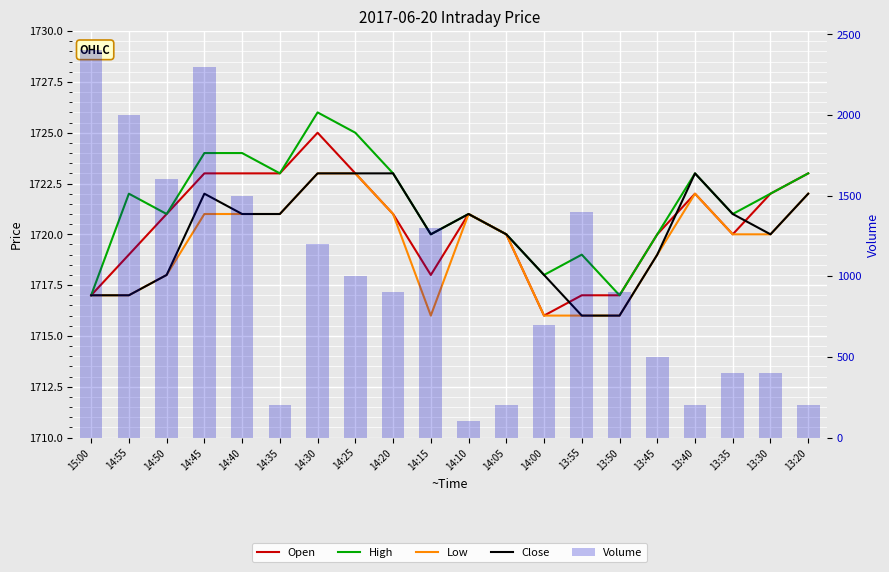

What position from the right is 14:20?

12